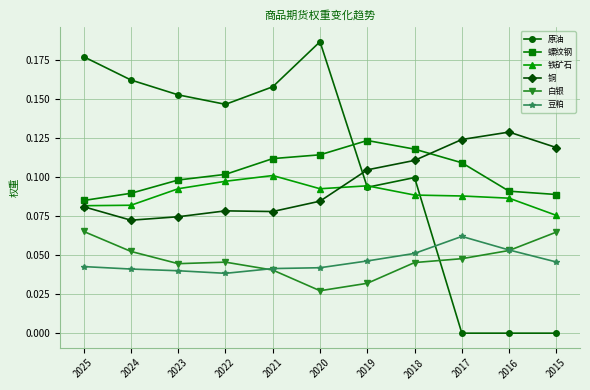

In 豆粕, how many points are higher than both neighbors (excluding endpoints)?

1